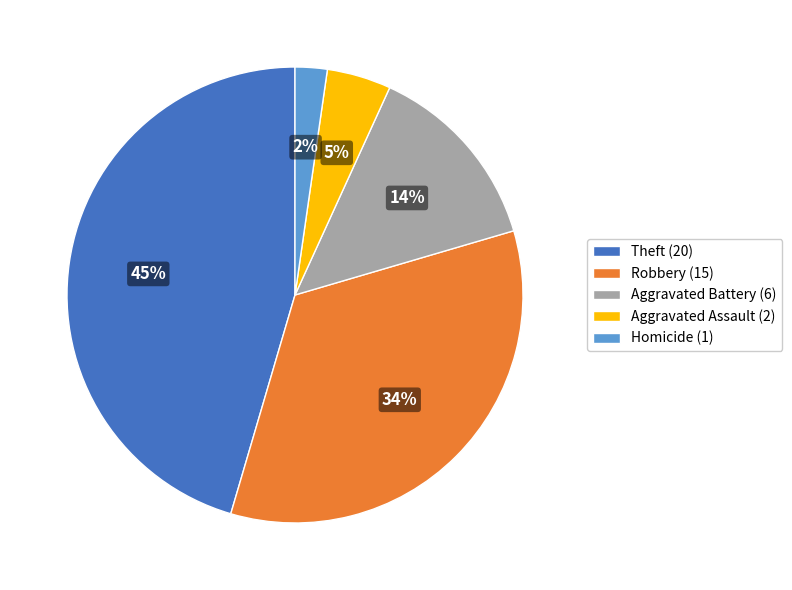

Which slice is the smallest?

Homicide